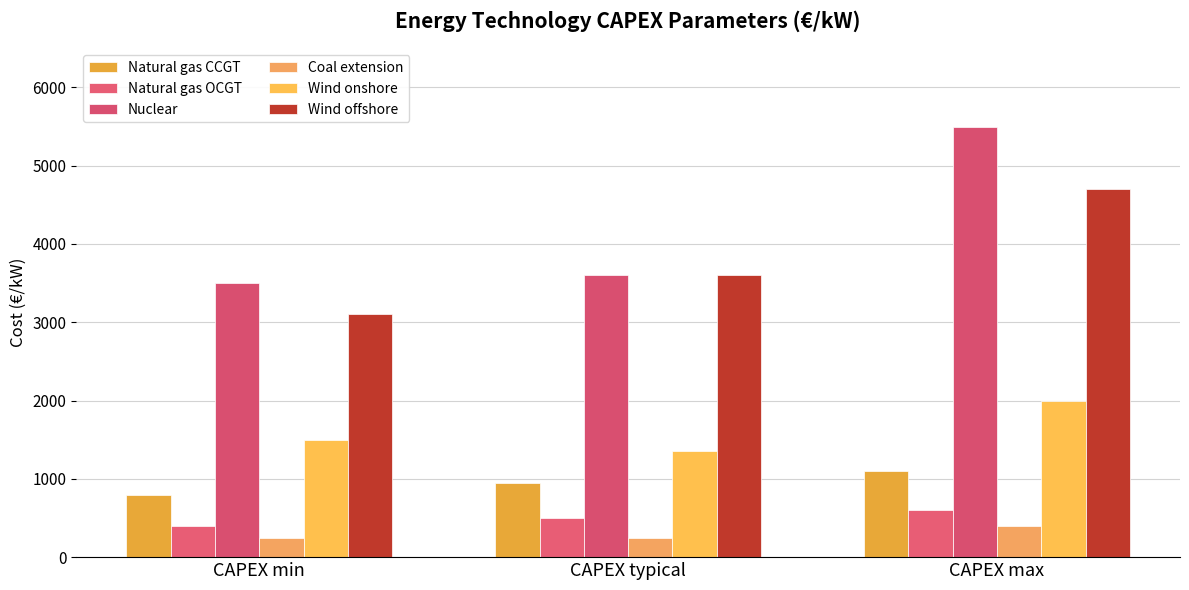

What is the sum of the Coal extension values at CAPEX max and CAPEX typical?

650